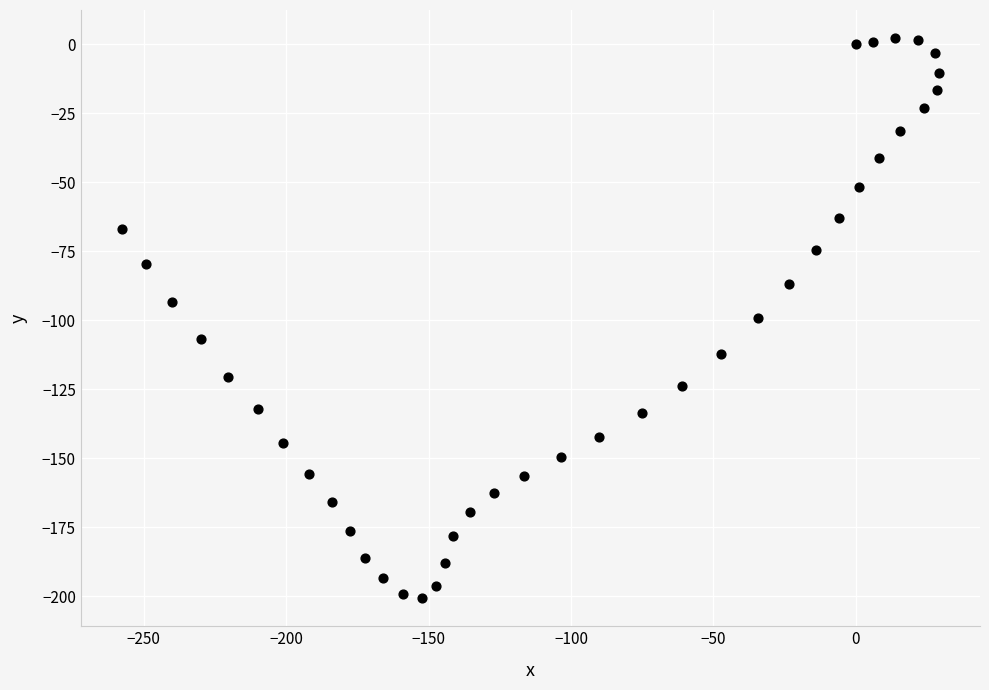

What is the range of Y values (max minus min)?

203.0